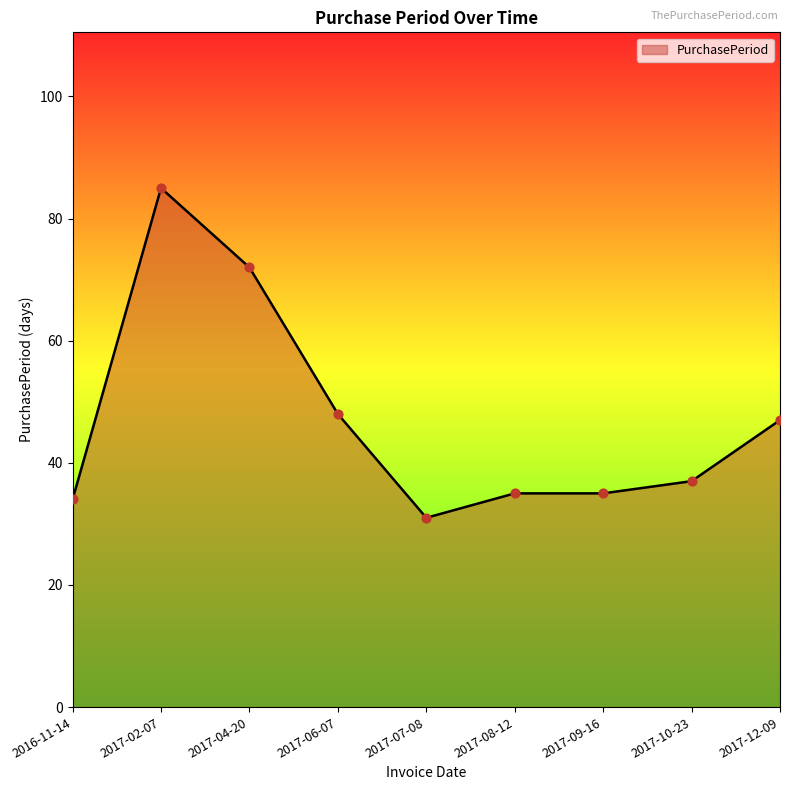

What is the ratio of the value at 2017-06-07 to the value at 2017-10-23?

1.3